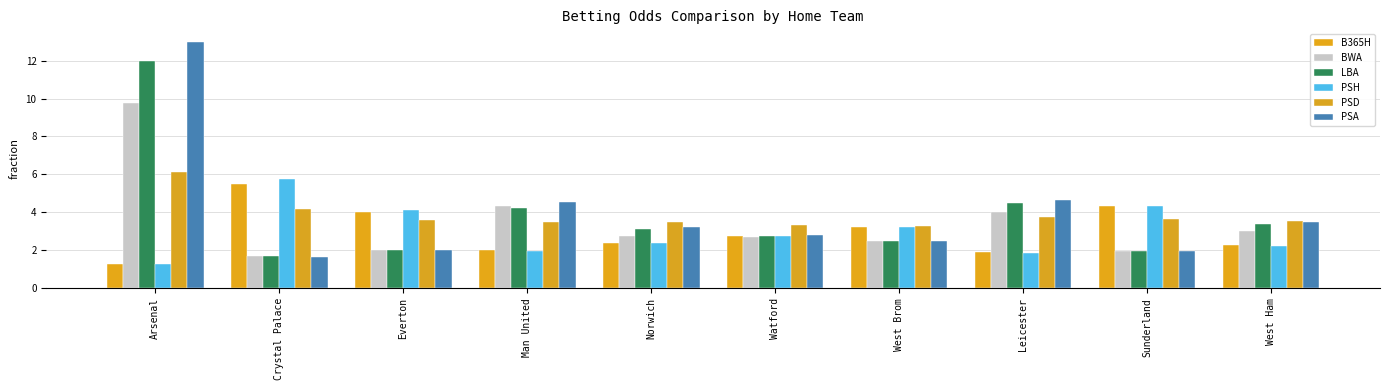

Count the number of data series in this chart.

6